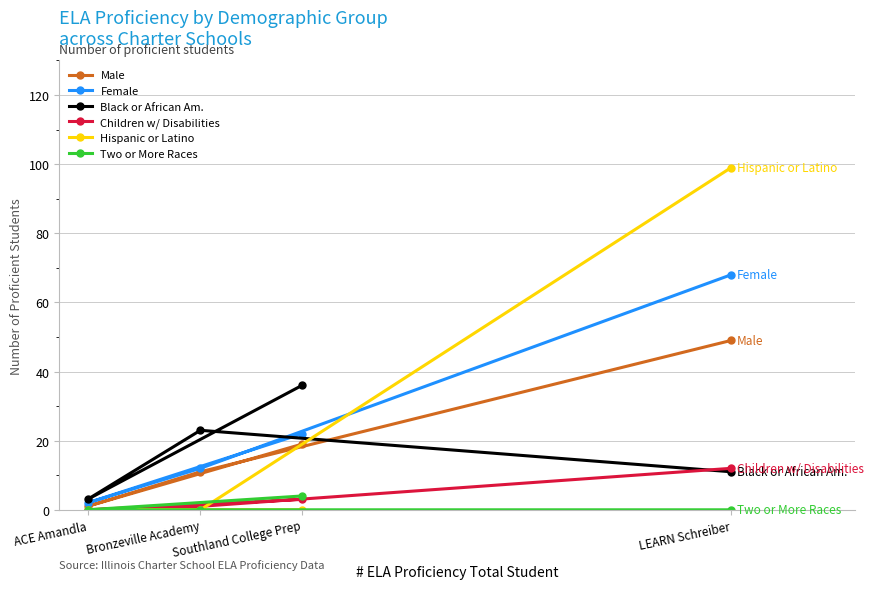

Reading right to left, extract all data points from this chart.

Male: LEARN Schreiber=49	Southland College Prep=19	Bronzeville Academy=11	ACE Amandla=1
Female: LEARN Schreiber=68	Southland College Prep=22	Bronzeville Academy=12	ACE Amandla=2
Black or African Am.: LEARN Schreiber=11	Southland College Prep=36	Bronzeville Academy=23	ACE Amandla=3
Children w/ Disabilities: LEARN Schreiber=12	Southland College Prep=3	Bronzeville Academy=1	ACE Amandla=0
Hispanic or Latino: LEARN Schreiber=99	Southland College Prep=0	Bronzeville Academy=0	ACE Amandla=0
Two or More Races: LEARN Schreiber=0	Southland College Prep=4	Bronzeville Academy=0	ACE Amandla=0